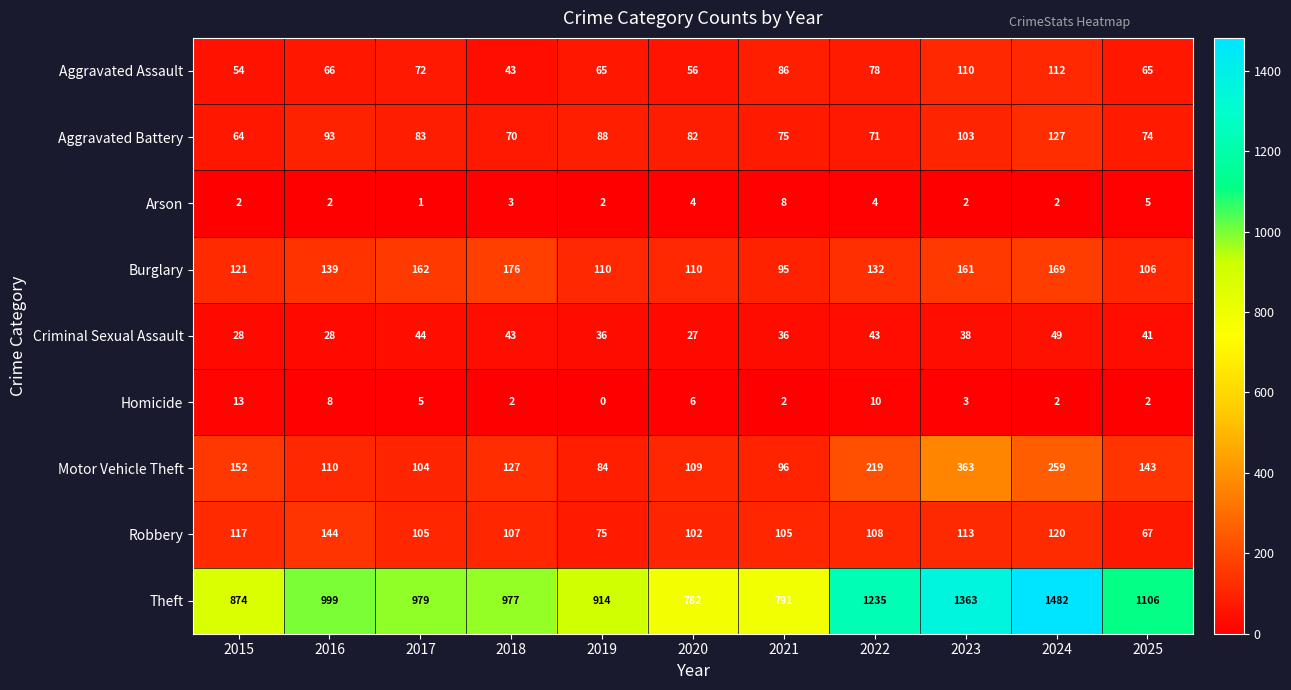

At which label does Theft reach its peak?

2024